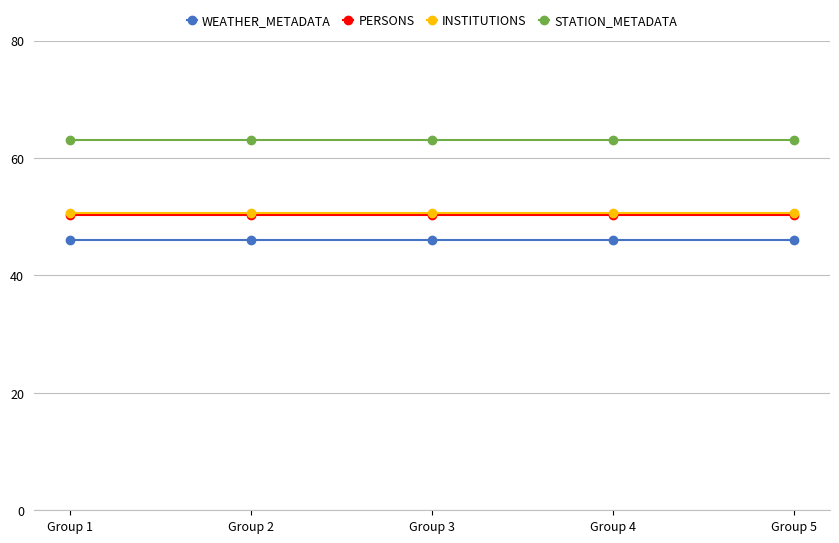

What is the maximum value shown in the chart?

63.0